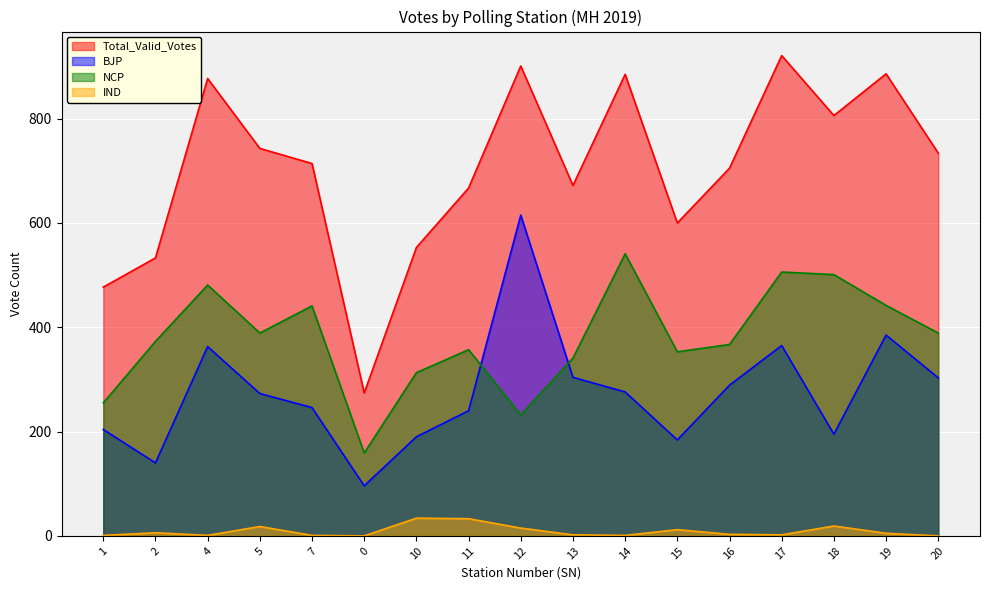

What is the label of the 11th point from the right?

10